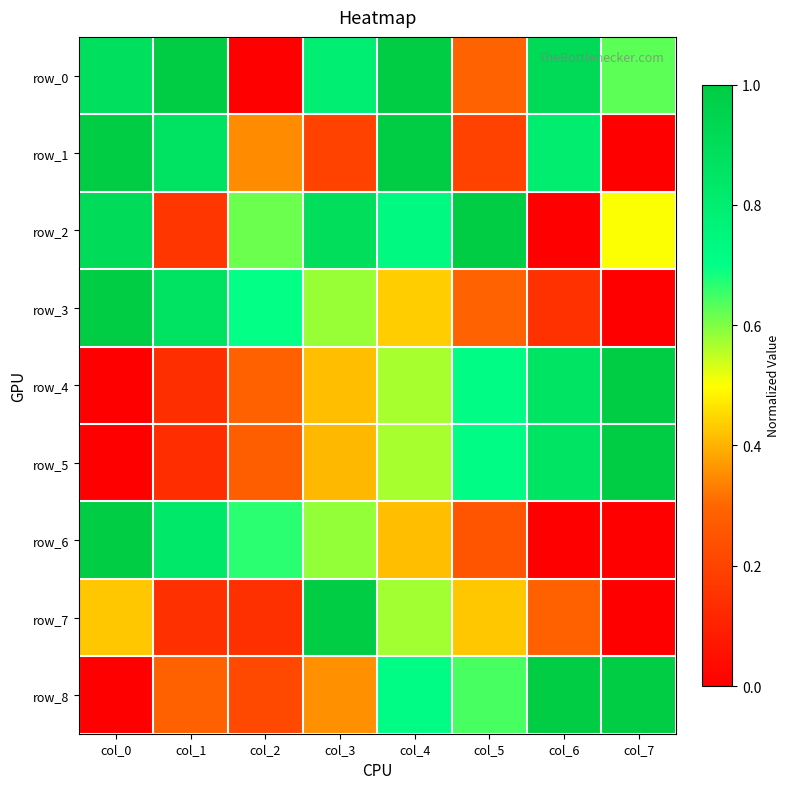

Reading left to right, what are all the values shown in this chart?

row_0: 0.9	1.0	0.0	0.8	1.0	0.3	0.9	0.6
row_1: 1.0	0.9	0.3	0.2	1.0	0.2	0.8	0.0
row_2: 0.9	0.2	0.6	0.9	0.7	1.0	0.0	0.5
row_3: 1.0	0.9	0.7	0.6	0.4	0.3	0.1	0.0
row_4: 0.0	0.1	0.3	0.4	0.6	0.7	0.9	1.0
row_5: 0.0	0.1	0.3	0.4	0.6	0.7	0.9	1.0
row_6: 1.0	0.8	0.7	0.6	0.4	0.2	0.0	0.0
row_7: 0.4	0.1	0.1	1.0	0.6	0.4	0.3	0.0
row_8: 0.0	0.3	0.2	0.4	0.7	0.6	1.0	1.0